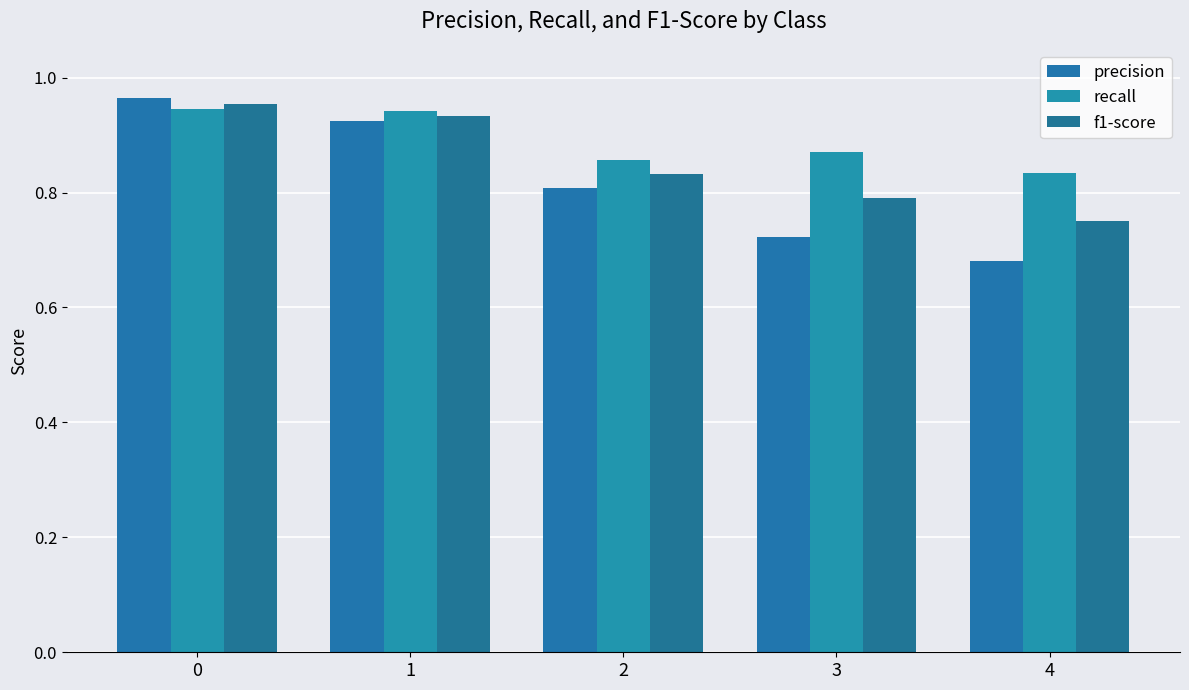

What is the spread (max minus min) of values at 3?

0.1